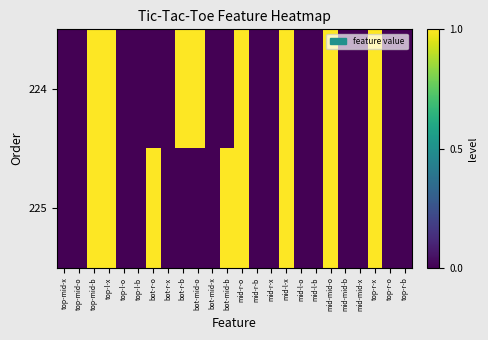

Reading right to left, what are all the values shown in this chart?

224: top-r-b=0	top-r-o=0	top-r-x=1	mid-mid-x=0	mid-mid-b=0	mid-mid-o=1	mid-l-b=0	mid-l-o=0	mid-l-x=1	mid-r-x=0	mid-r-b=0	mid-r-o=1	bot-mid-b=0	bot-mid-x=0	bot-mid-o=1	bot-r-b=1	bot-r-x=0	bot-r-o=0	top-l-b=0	top-l-o=0	top-l-x=1	top-mid-b=1	top-mid-o=0	top-mid-x=0
225: top-r-b=0	top-r-o=0	top-r-x=1	mid-mid-x=0	mid-mid-b=0	mid-mid-o=1	mid-l-b=0	mid-l-o=0	mid-l-x=1	mid-r-x=0	mid-r-b=0	mid-r-o=1	bot-mid-b=1	bot-mid-x=0	bot-mid-o=0	bot-r-b=0	bot-r-x=0	bot-r-o=1	top-l-b=0	top-l-o=0	top-l-x=1	top-mid-b=1	top-mid-o=0	top-mid-x=0